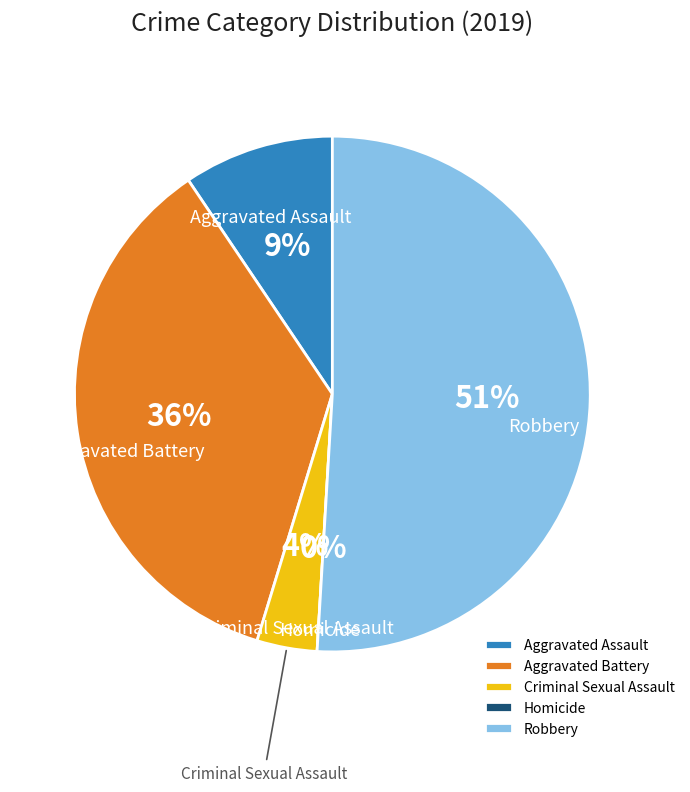

Which category accounts for the majority?

Robbery